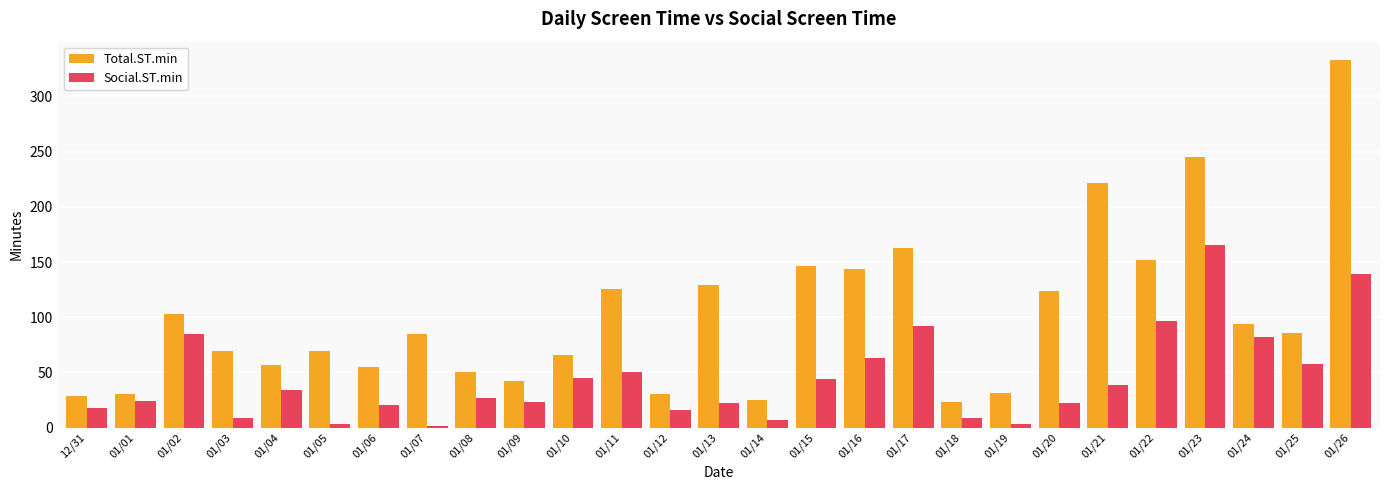

Which category has the highest value across all series?

01/26